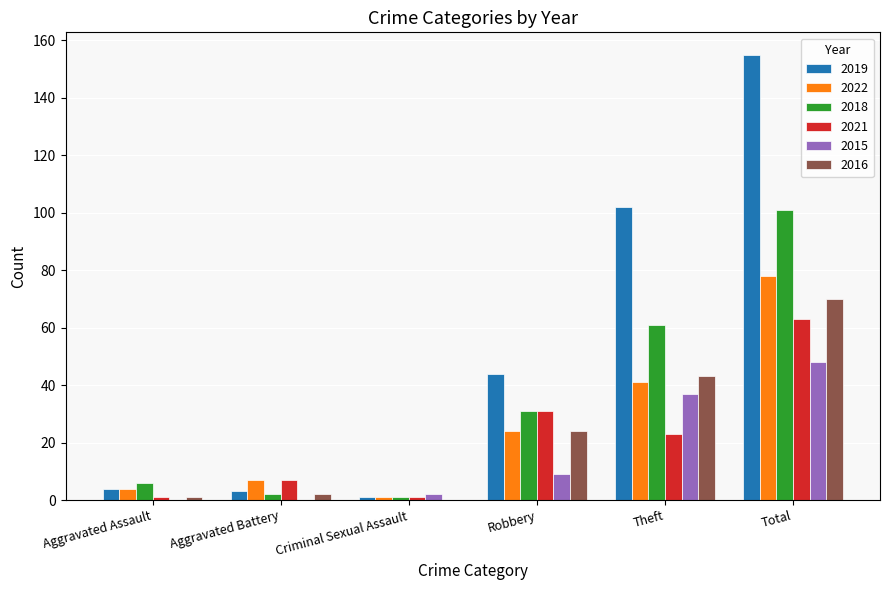

Count the number of data series in this chart.

6